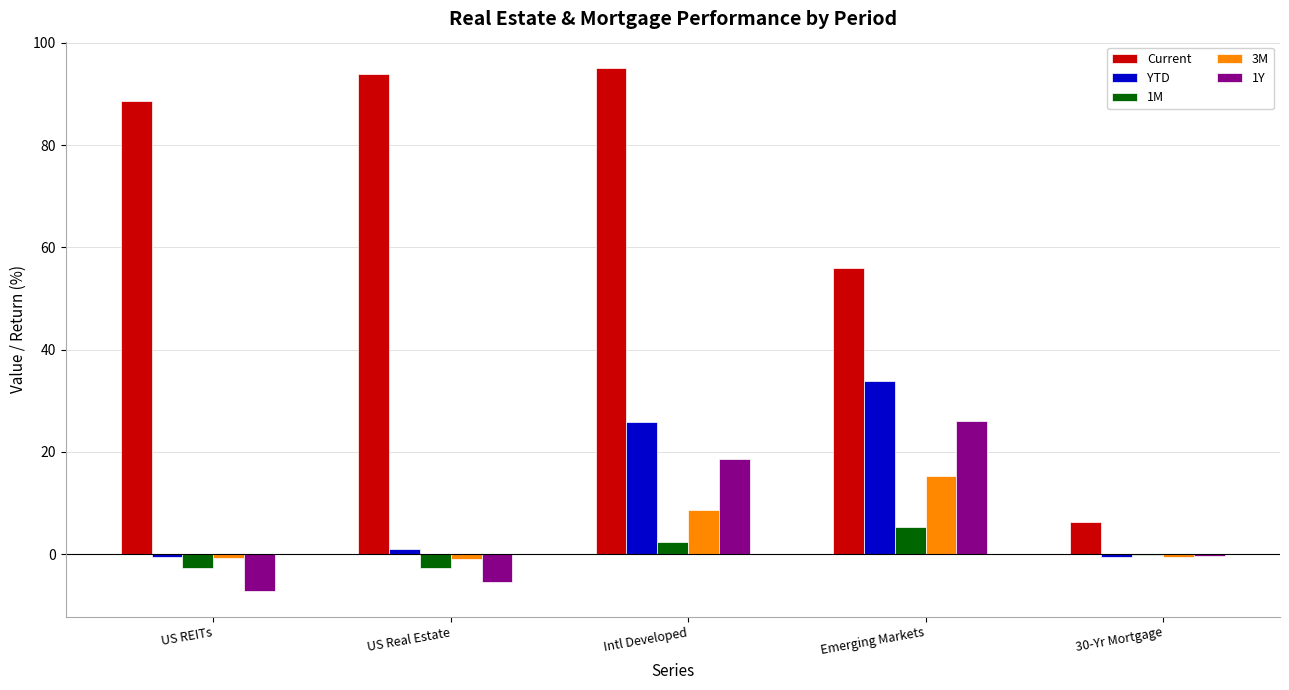

How many distinct data groups are displayed?

5